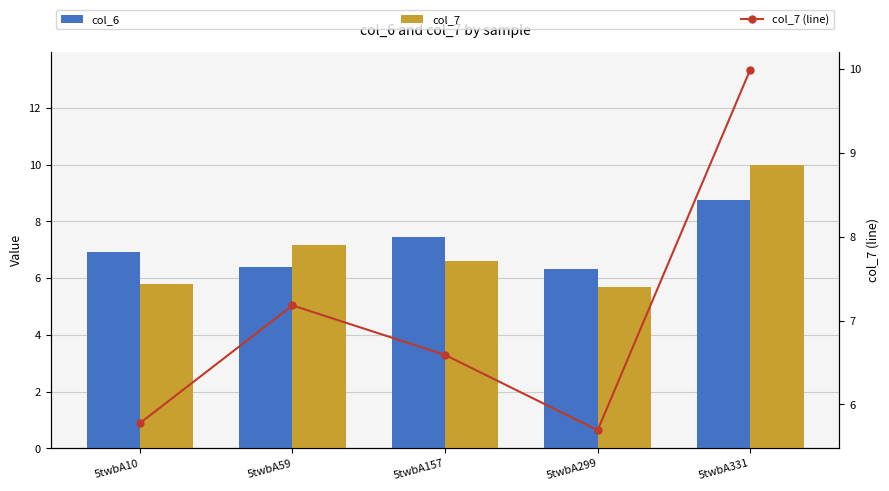

Does the chart contain any negative values?

No